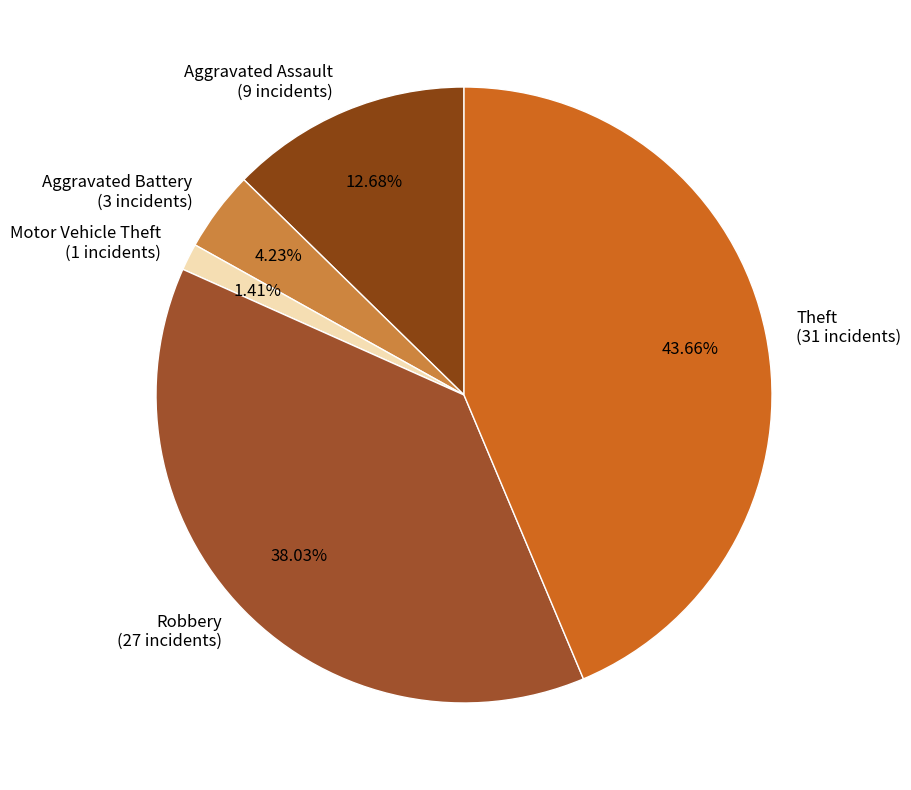

What percentage do Theft and Aggravated Battery together represent?

47.9%